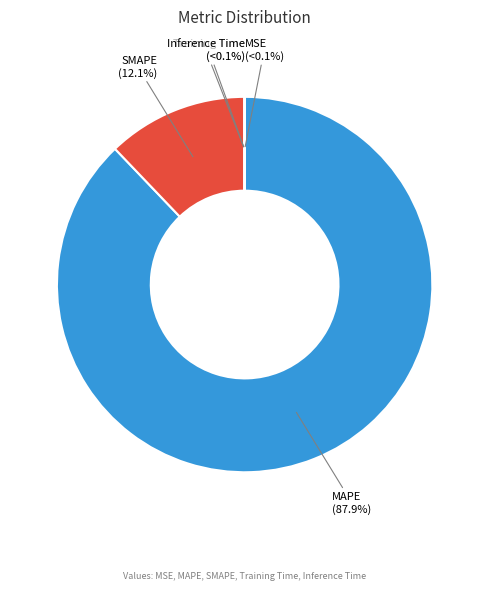

What percentage is NOT represented by Training Time?

100.0%